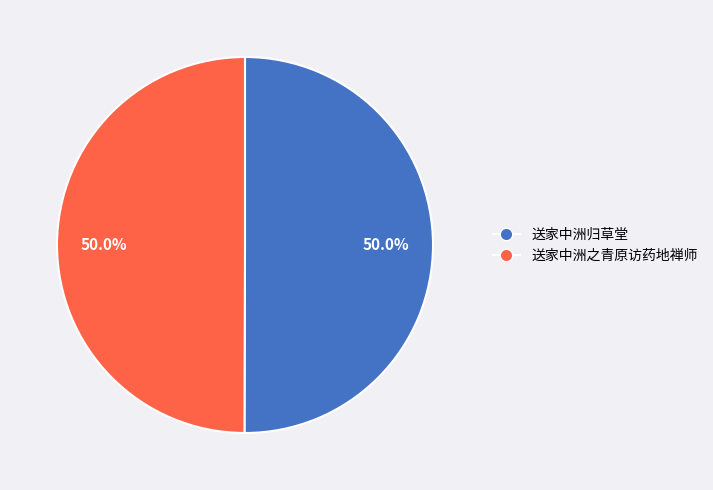

Is it true that 送家中洲归草堂 is 50% of the pie?

True